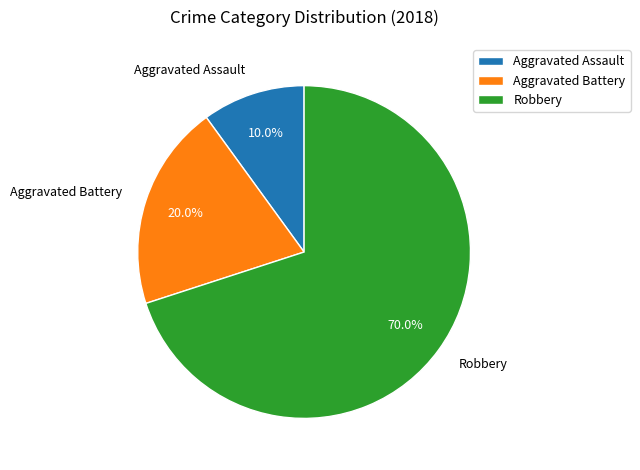

Is it true that Aggravated Battery is 46% of the pie?

False